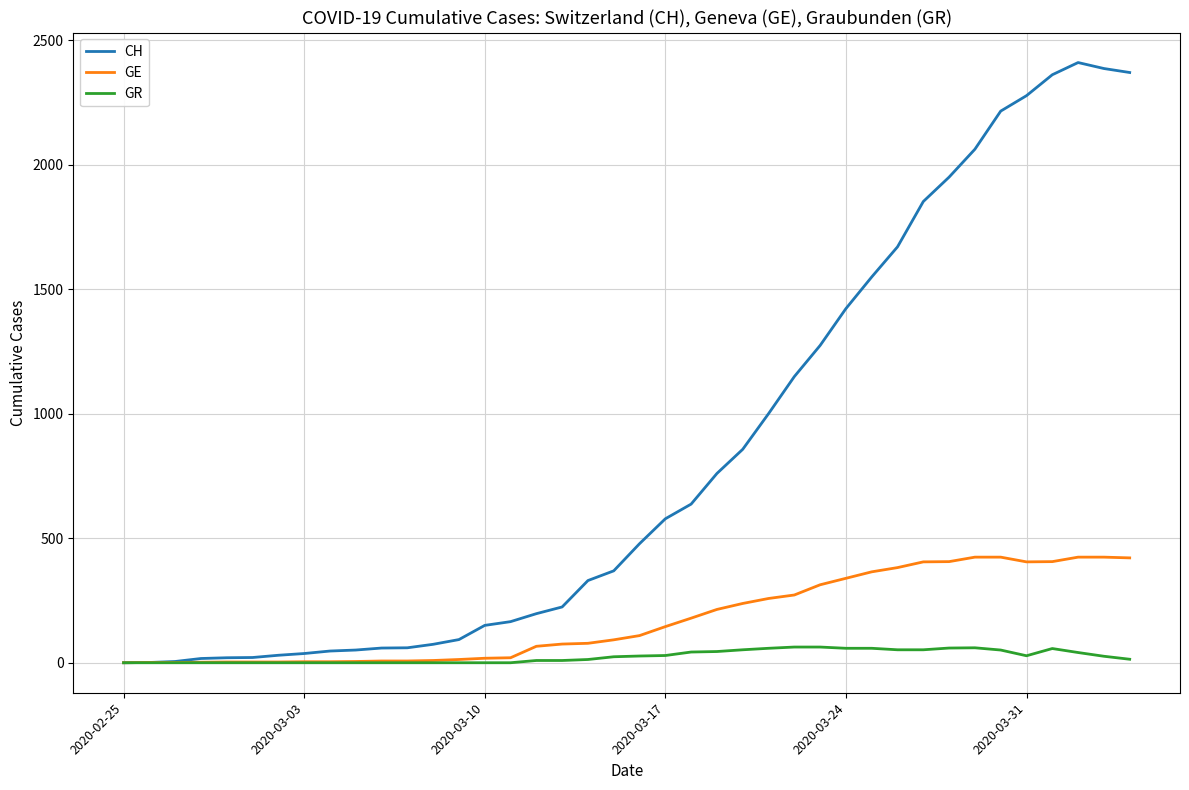

List the series in order of their overall mean, highest first.

CH, GE, GR